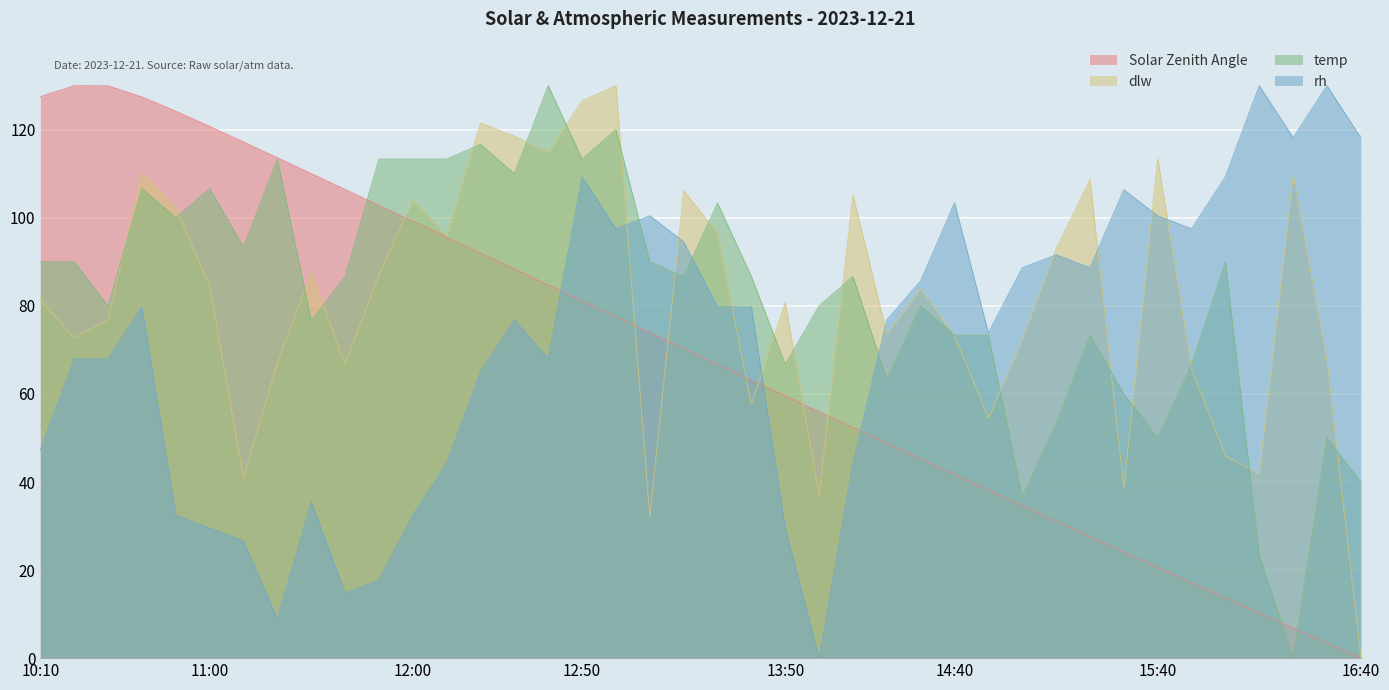

Is the value of temp at 15:20 greater than the value of Solar Zenith Angle at 13:50?

Yes